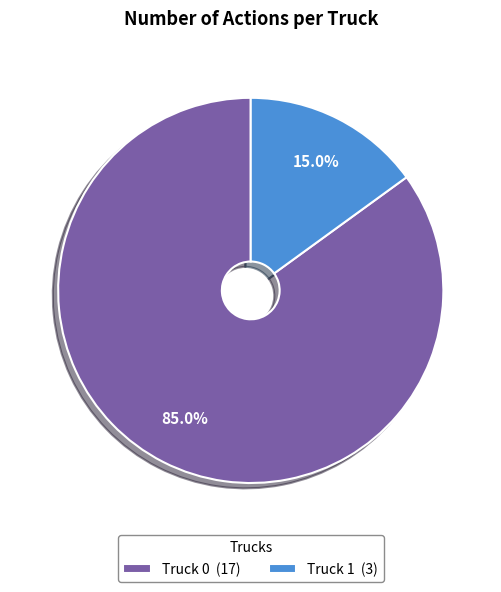

To the nearest percent, what is the difference between the largest and smallest slice percentages?

70%